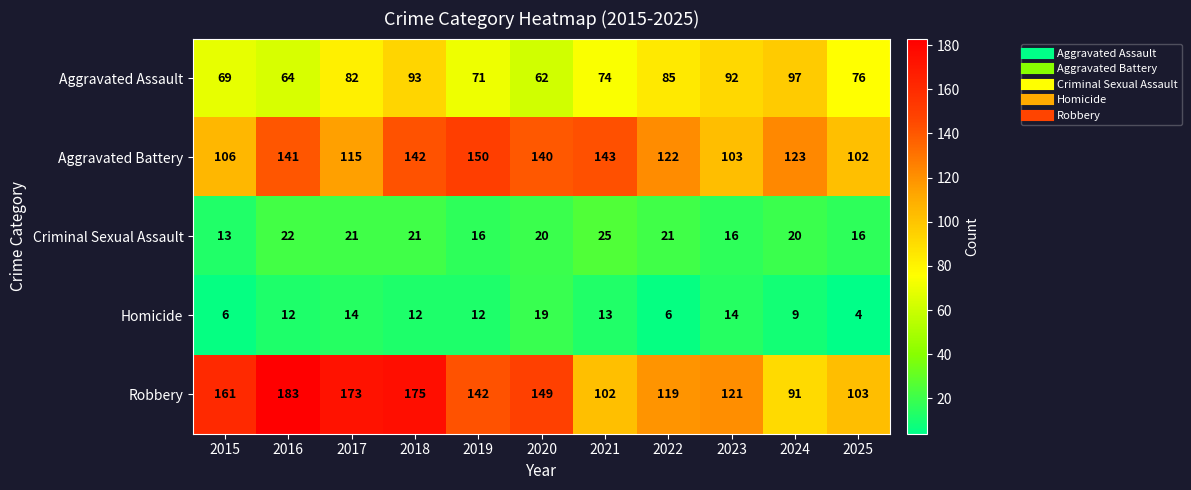

What is the difference between the second highest and minimum values in the Homicide series?

10